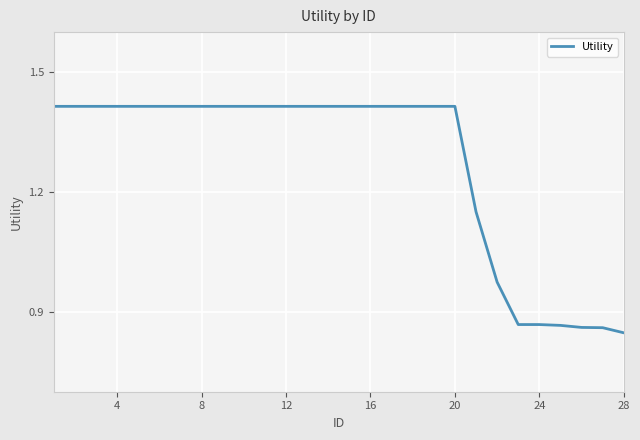

How many lines are shown in the chart?

1